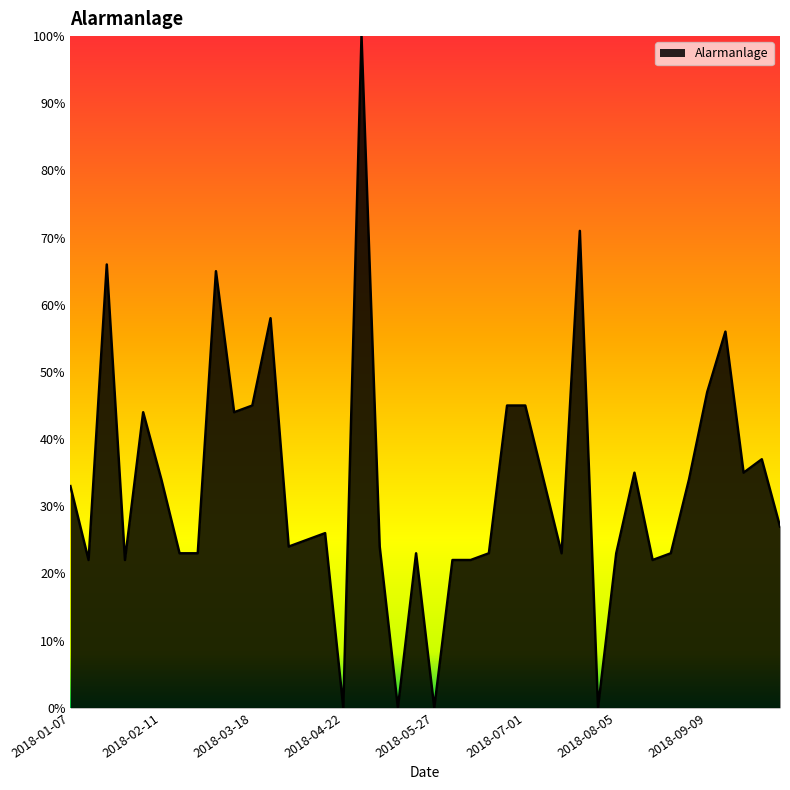

What is the maximum value shown in the chart?

100